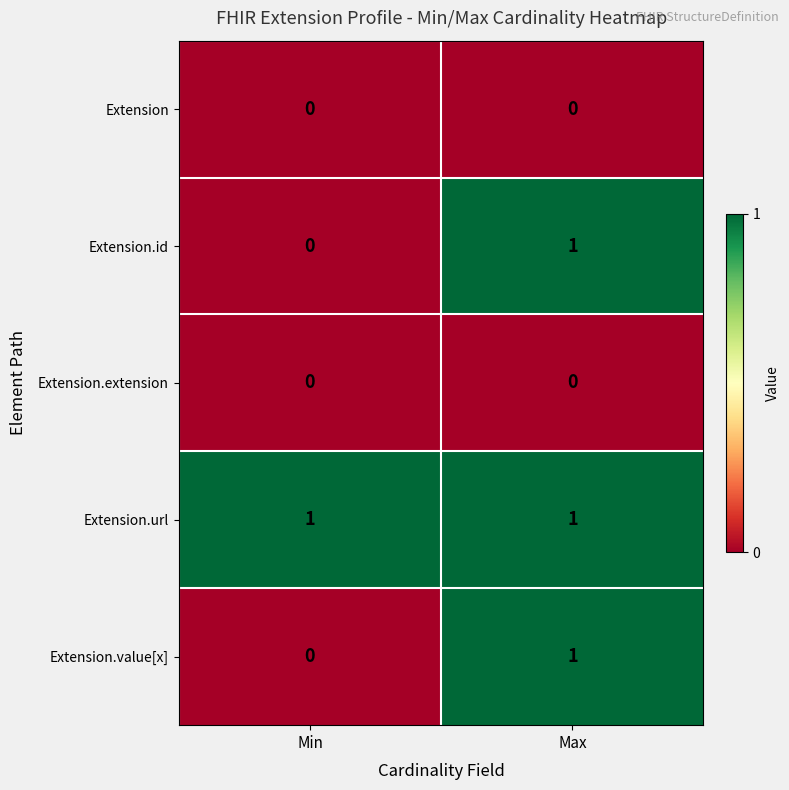

At which category is the sum across all series the highest?

Max